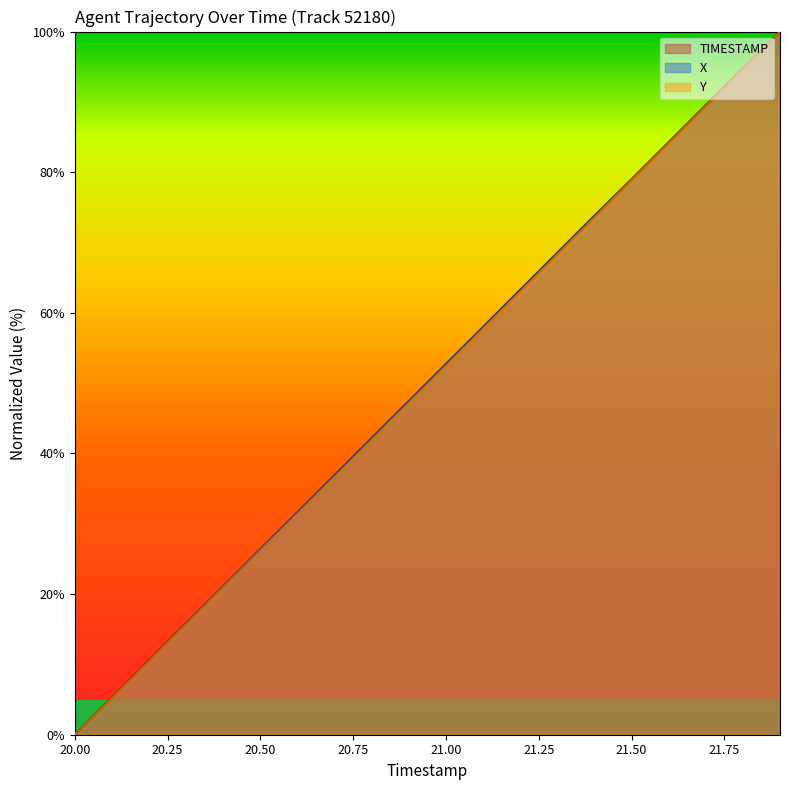

How many data points in X are less than 52?

10